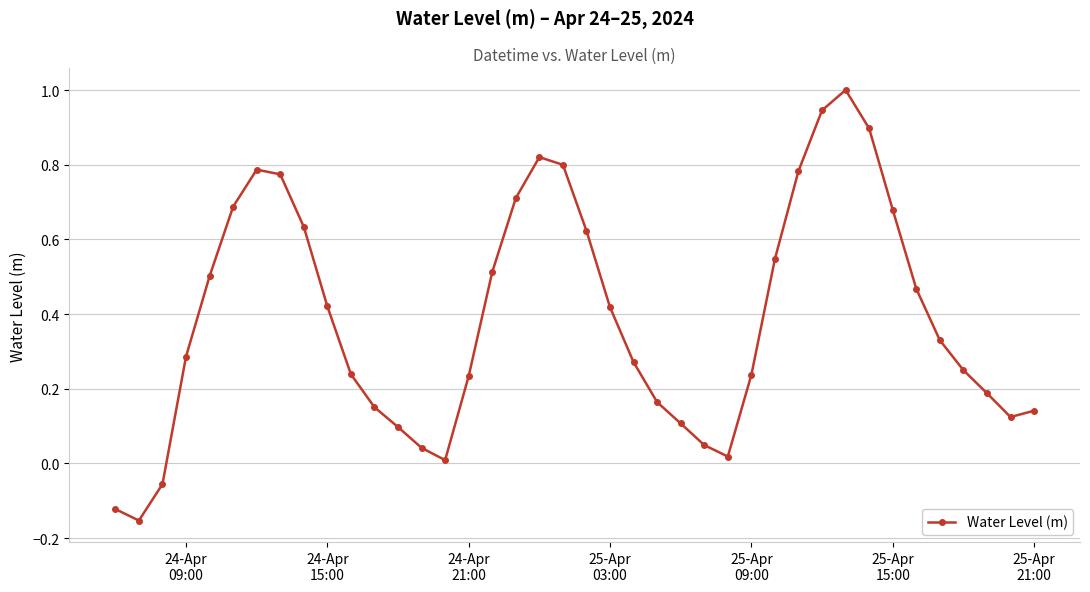

How many points are higher than both their immediate neighbors (excluding endpoints)?

3